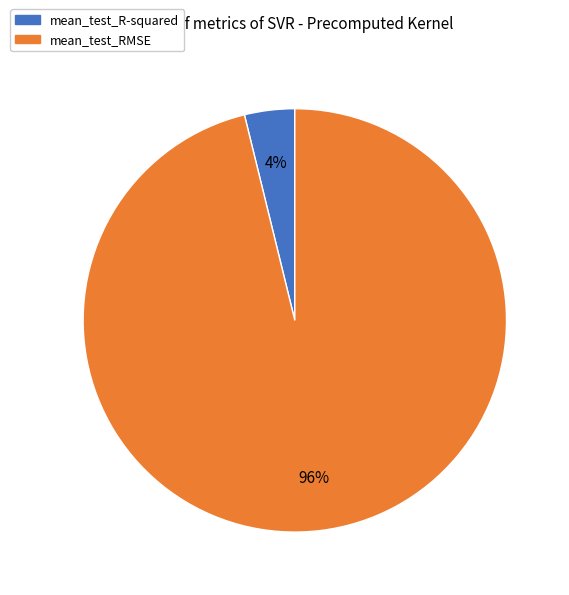

Which has a higher value, mean_test_R-squared or mean_test_RMSE?

mean_test_RMSE